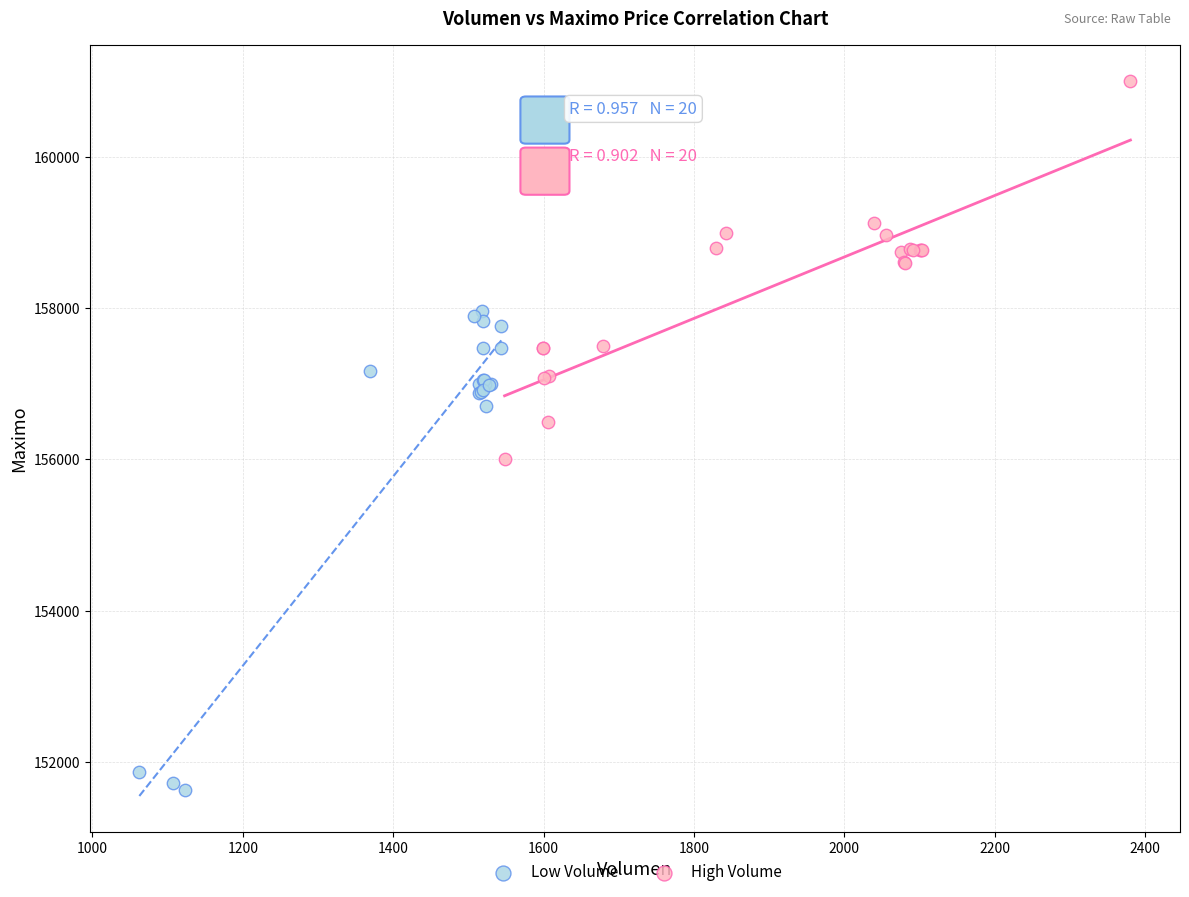

What are all the series names shown in the legend?

Low Volume, High Volume